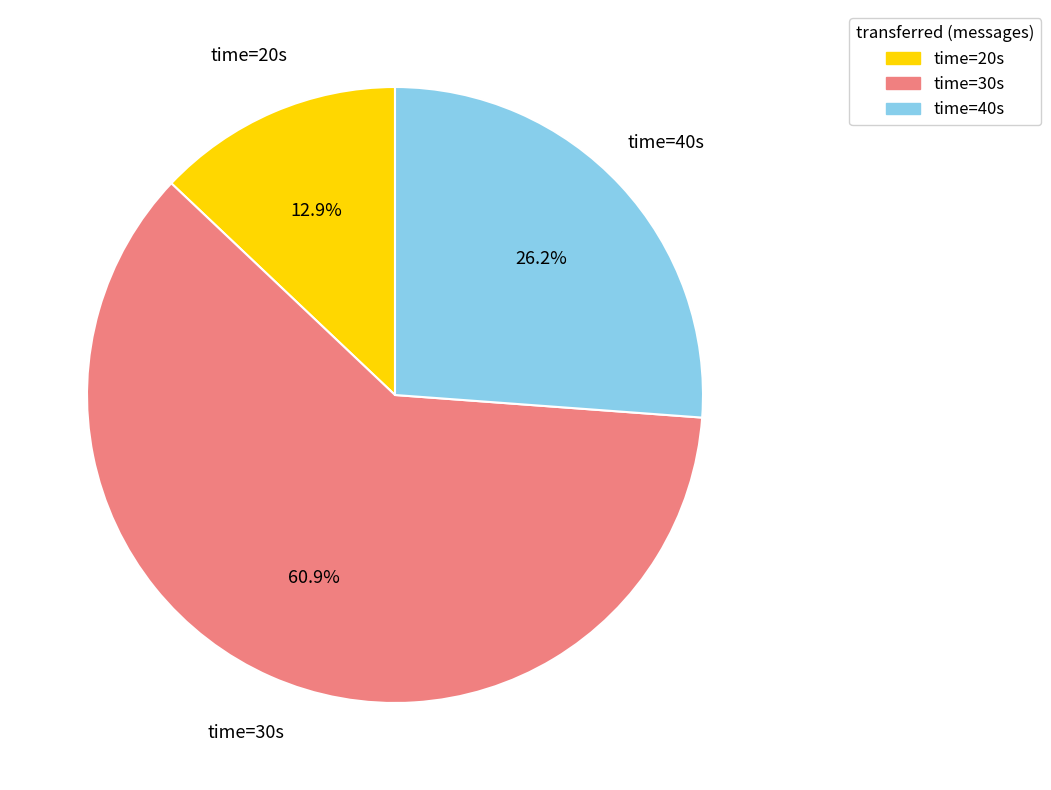

Which slice is the largest?

30